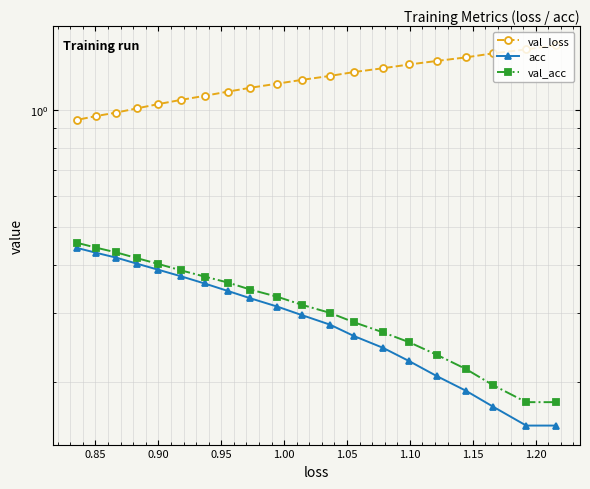

What is the greatest value displayed?

1.5